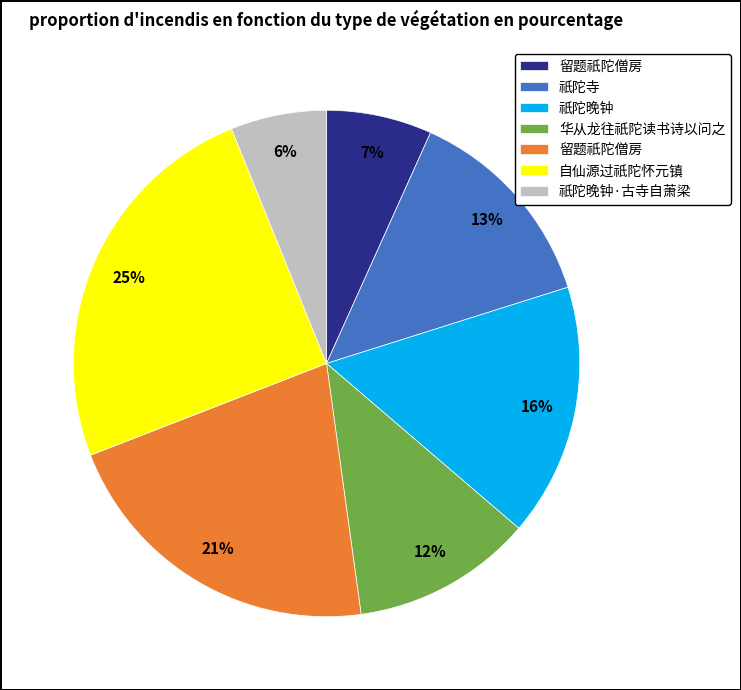

To the nearest percent, what is the average slice percentage?

14%